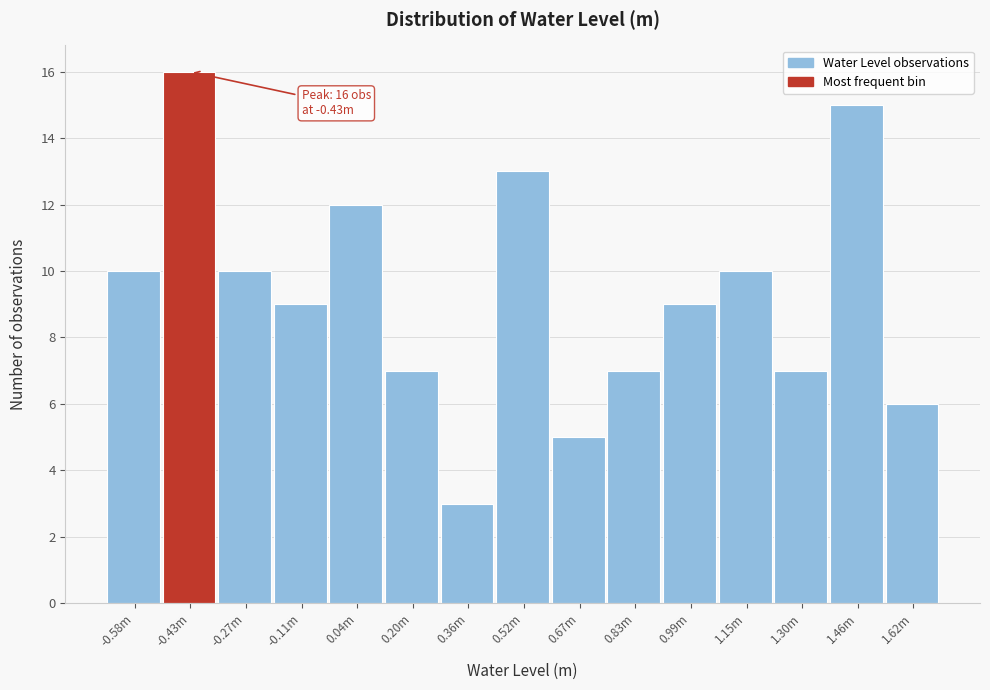

Reading right to left, transcribe all the data shown in this chart.

1.62m=6	1.46m=15	1.30m=7	1.15m=10	0.99m=9	0.83m=7	0.67m=5	0.52m=13	0.36m=3	0.20m=7	0.04m=12	-0.11m=9	-0.27m=10	-0.43m=16	-0.58m=10